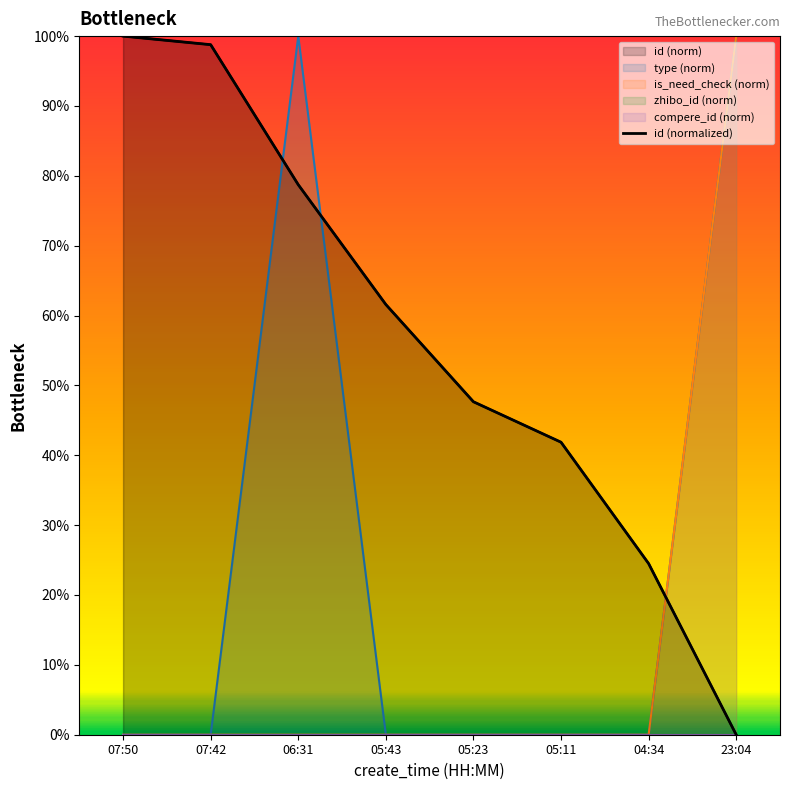

Reading left to right, transcribe all the data shown in this chart.

07:50=100.0	07:42=98.8	06:31=78.7	05:43=61.6	05:23=47.7	05:11=41.9	04:34=24.5	23:04=0.0